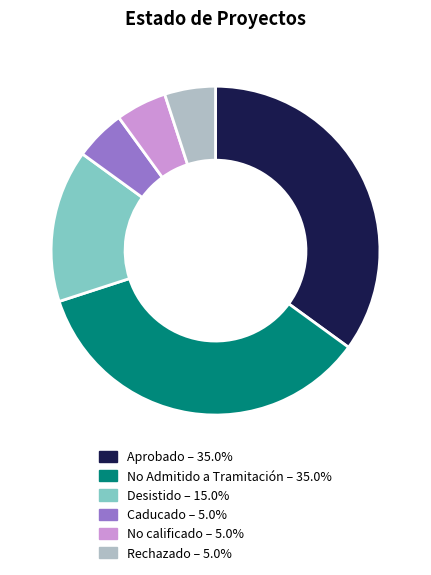

Does Aprobado represent more than half of the total?

No